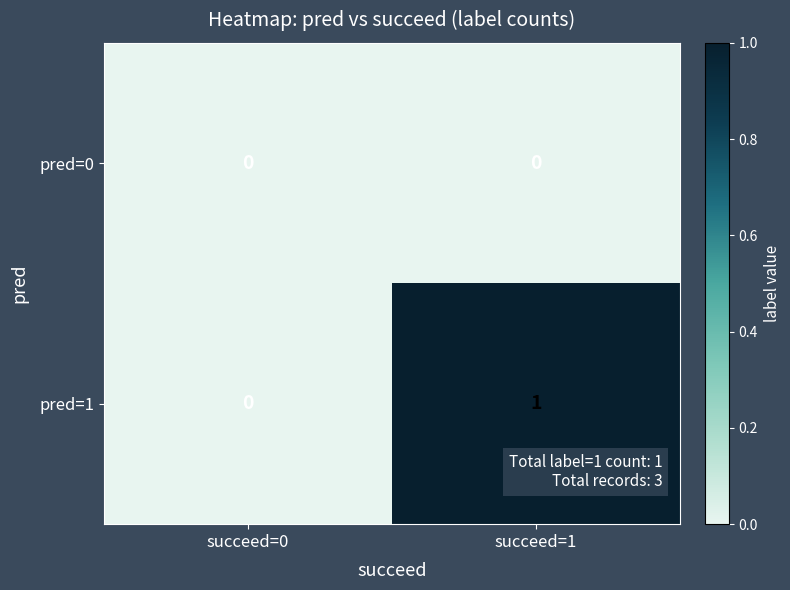

Rank the categories by pred=1 value from lowest to highest.

succeed=0, succeed=1